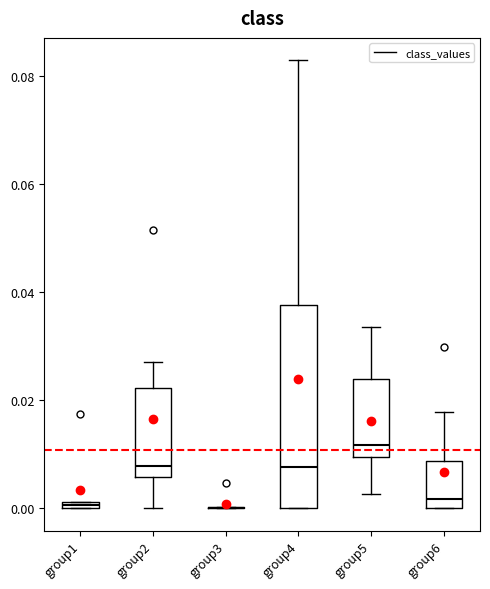

Comparing the boxes themselves (not the whiskers), which one is the tallest?

group4